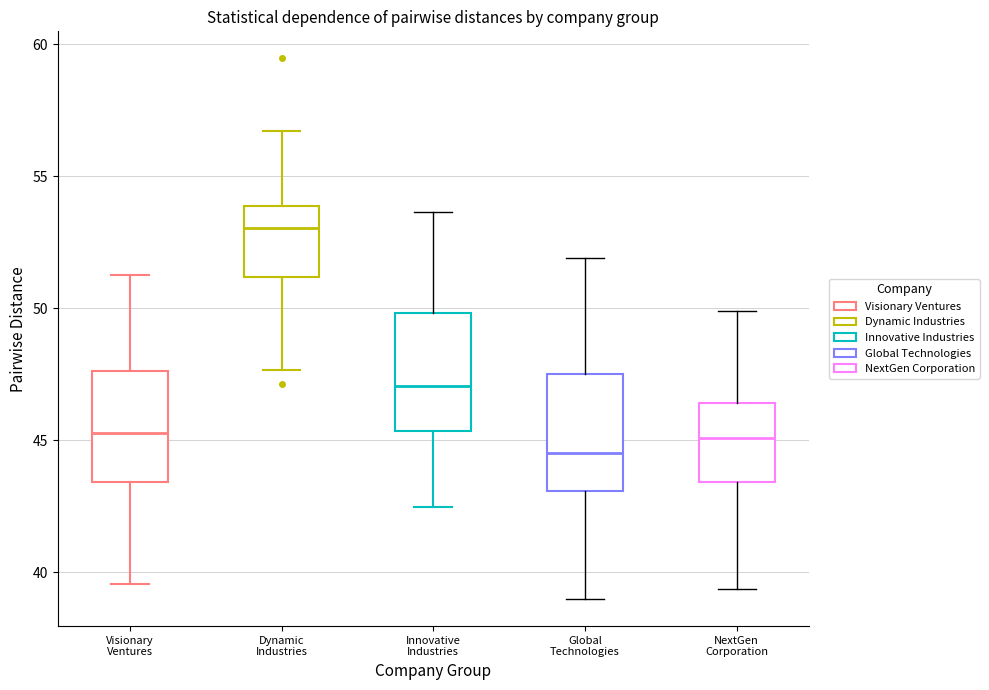

Reading left to right, read every box against the y-axis: the position of its median line, the range the box covers, and the ends of its whiskers. The values are not printed on the chart, so give them approximately, as read against the axis.

Visionary Ventures: median 45.5, box 43.5 to 47.5, whiskers 39.5 to 51.0
Dynamic Industries: median 53.0, box 51.0 to 54.0, whiskers 47.5 to 56.5
Innovative Industries: median 47.0, box 45.5 to 50.0, whiskers 42.5 to 53.5
Global Technologies: median 44.5, box 43.0 to 47.5, whiskers 39.0 to 52.0
NextGen Corporation: median 45.0, box 43.5 to 46.5, whiskers 39.5 to 50.0